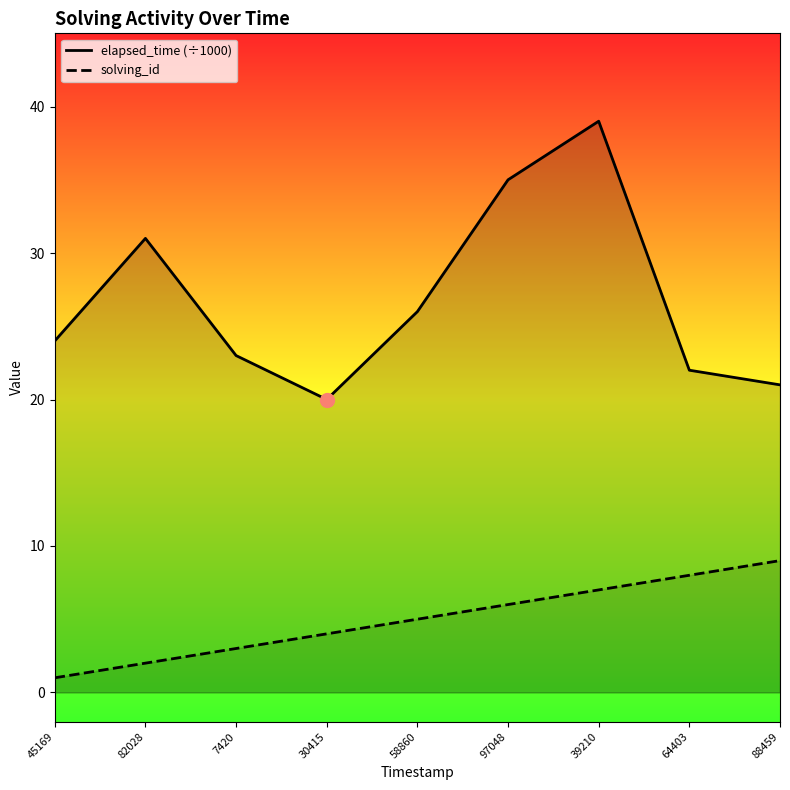

What is the difference between the maximum and minimum values in the solving_id series?

8